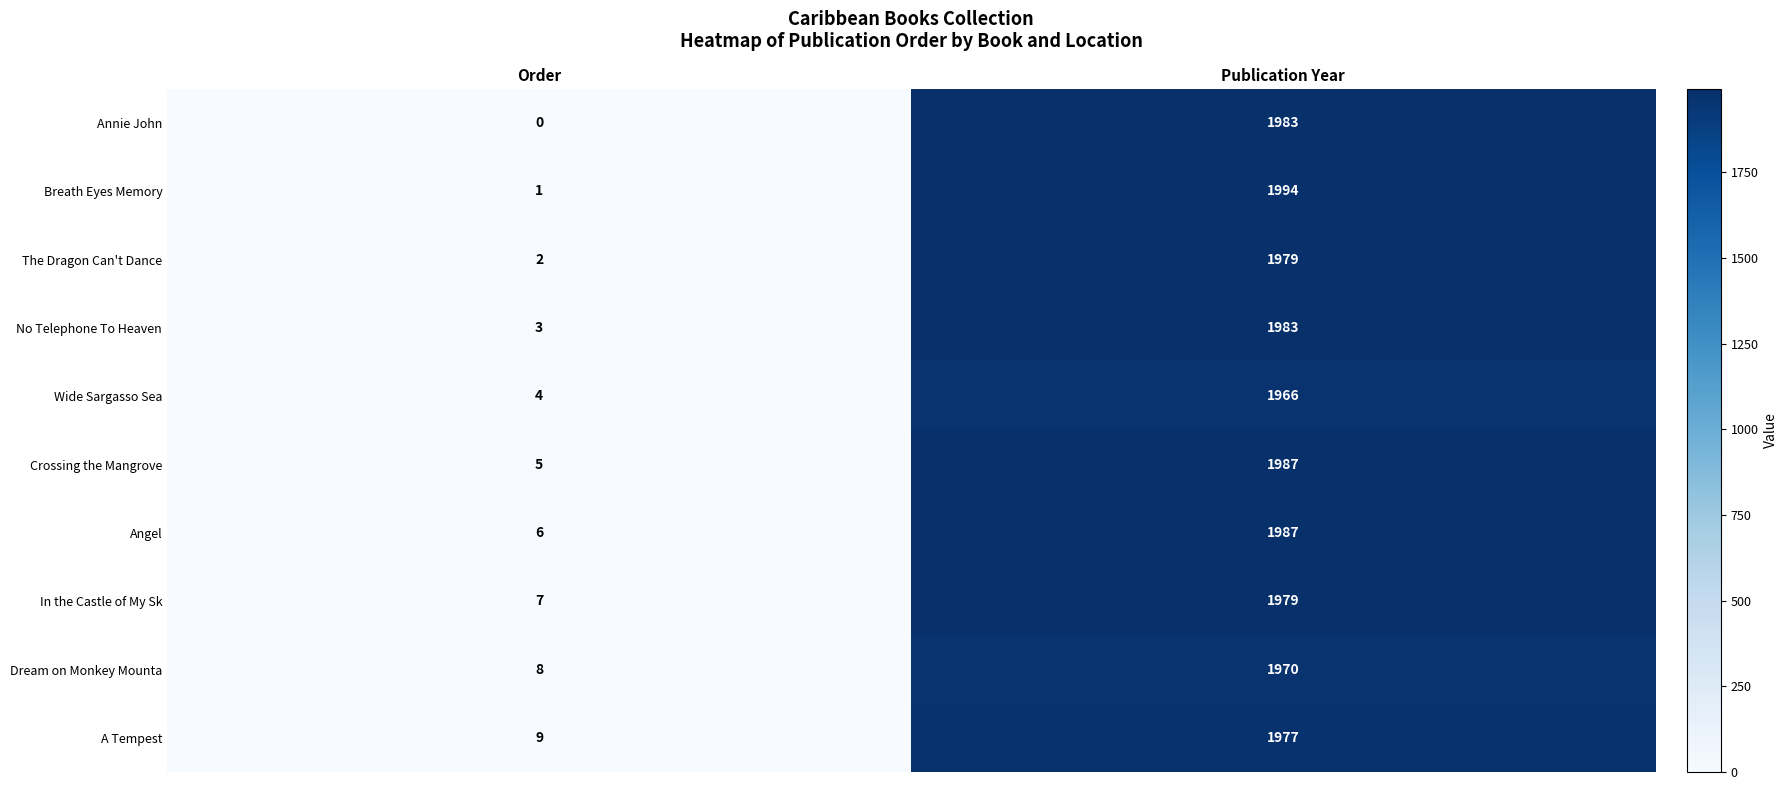

At how many categories does at least one series exceed 1179?

1